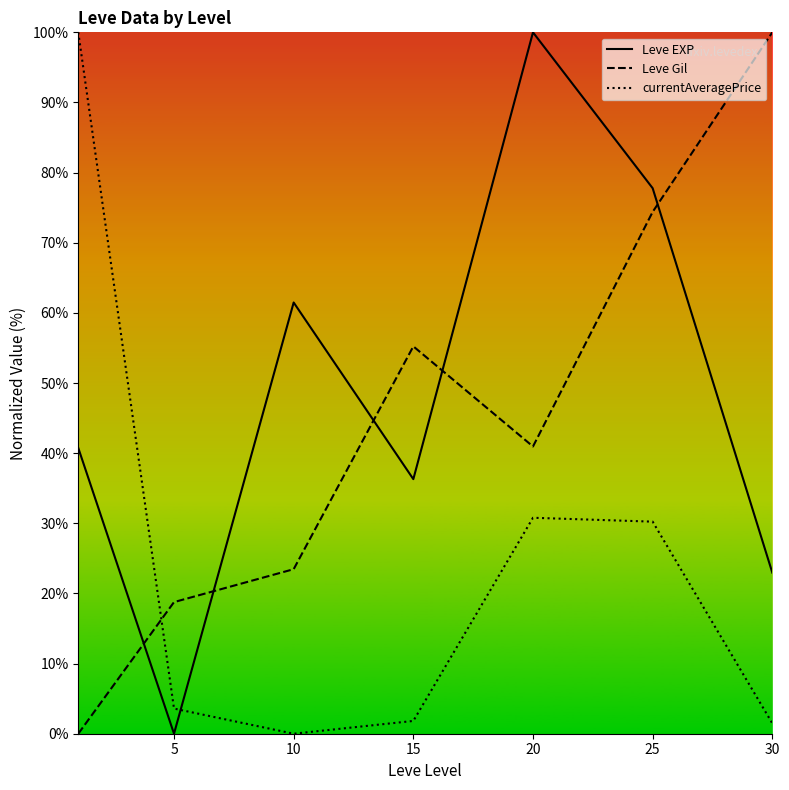

True or false: Leve Gil and Leve EXP intersect in this chart.

True